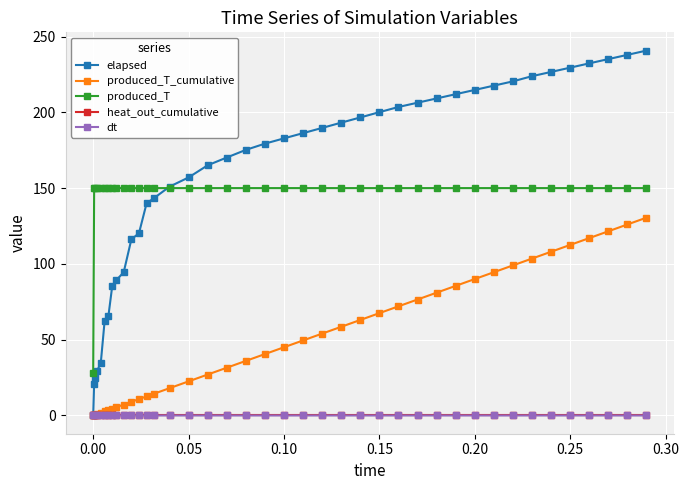

What is the value of the produced_T_cumulative point at the 33rd from the left?

99.0